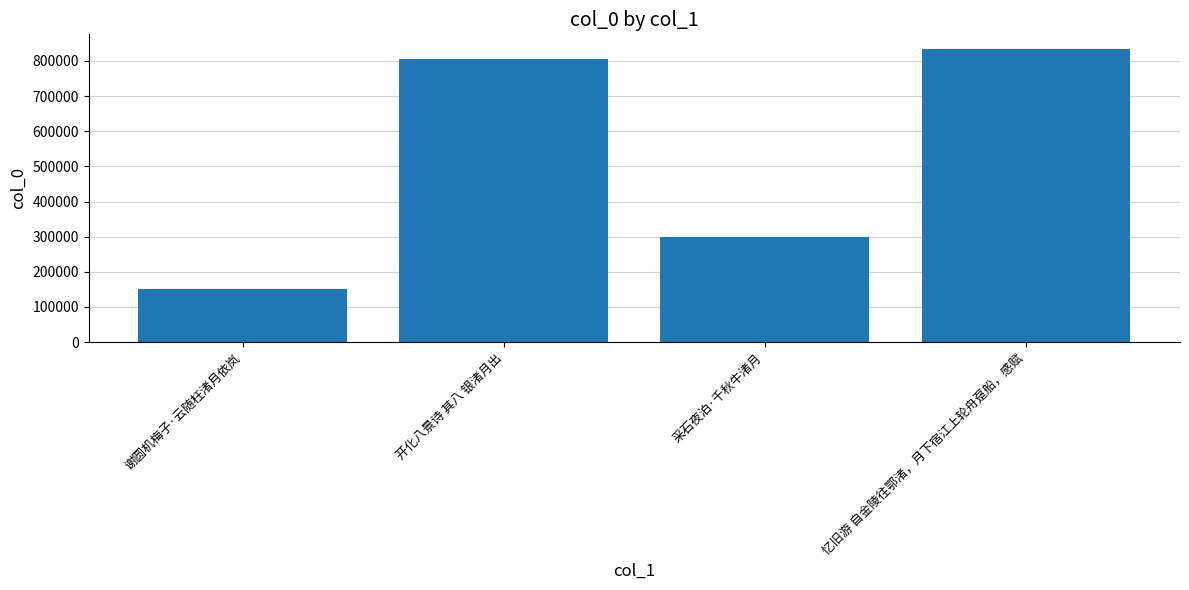

Does the chart contain any negative values?

No